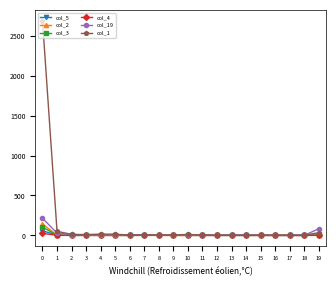

What is the difference between the maximum and minimum values in the col_5 series?

58